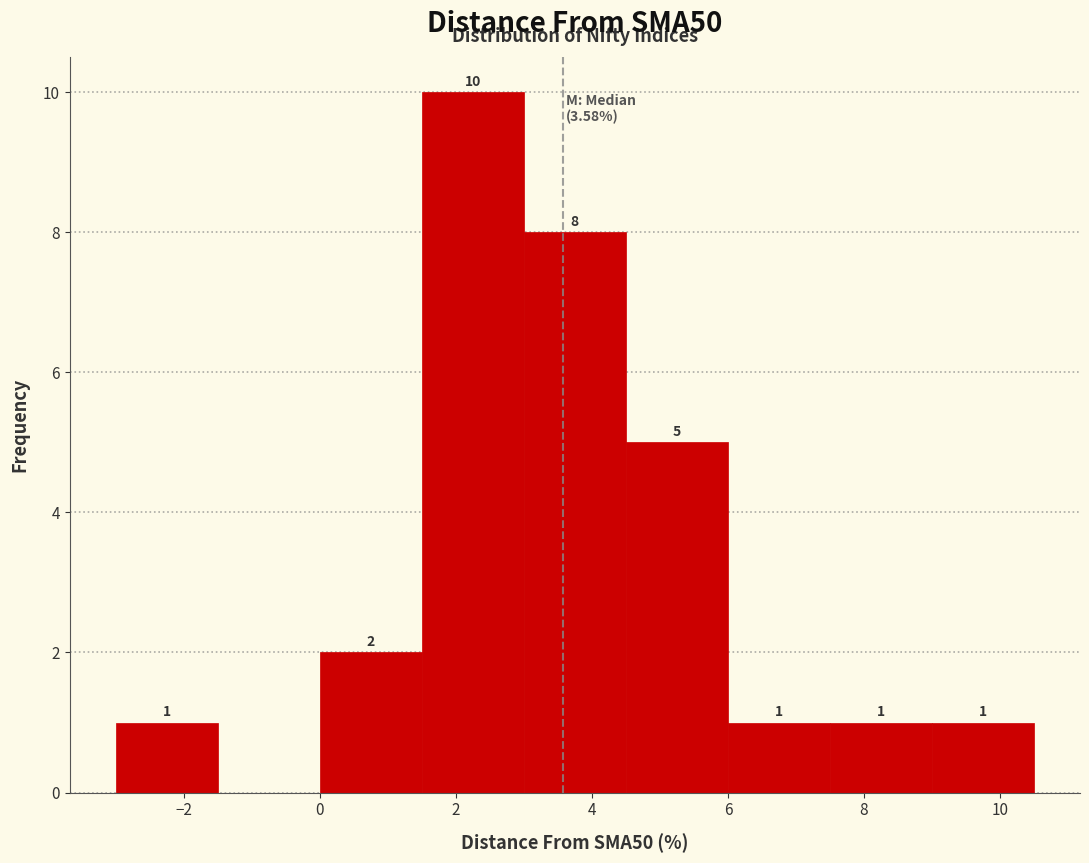

Over which range of the x-axis is the bar tallest?

1.5 to 3.0